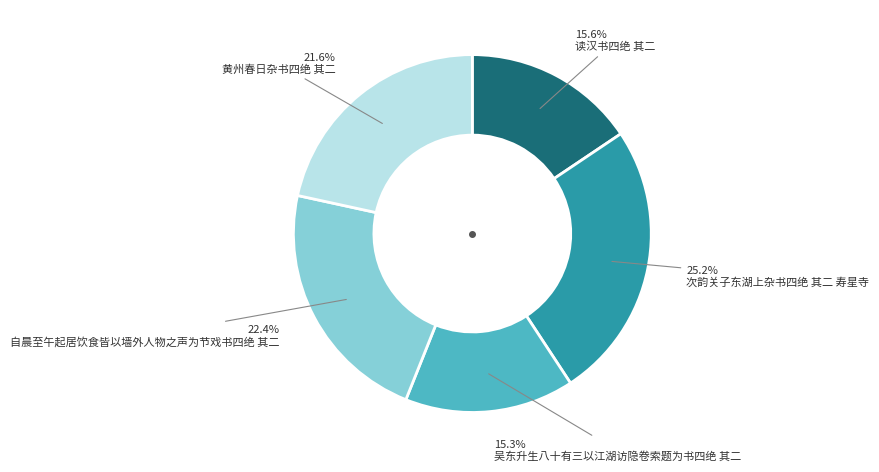

Is there a majority slice in this chart?

No